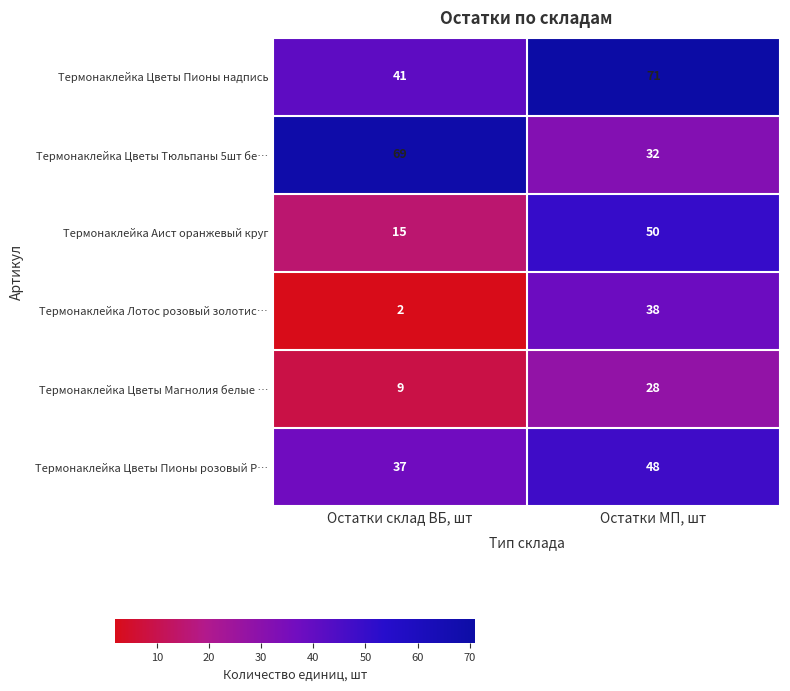

What is the sum of the Термонаклейка Цветы Магнолия белые … values at Остатки МП, шт and Остатки склад ВБ, шт?

37